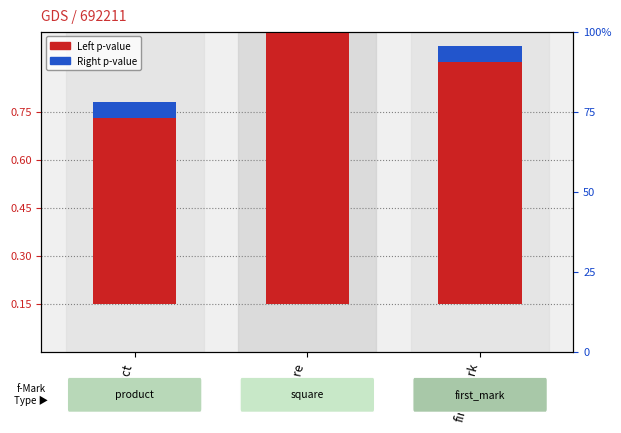

What are all the series names shown in the legend?

Left p-value, Right p-value